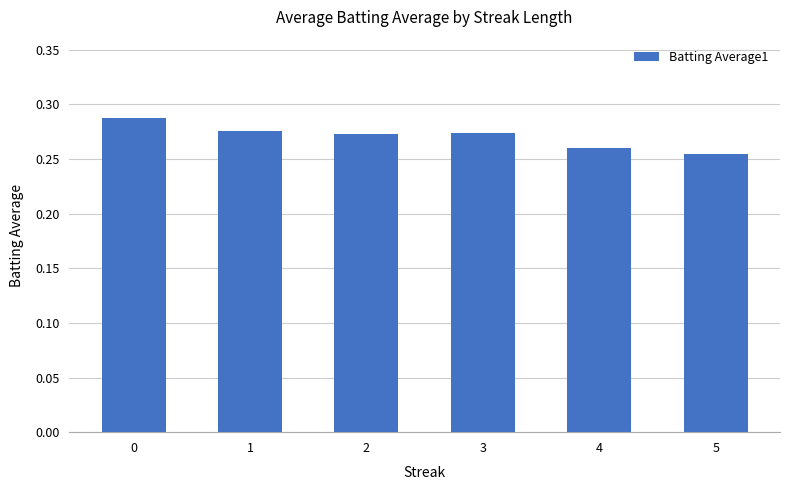

Which has a higher value, 5 or 3?

3